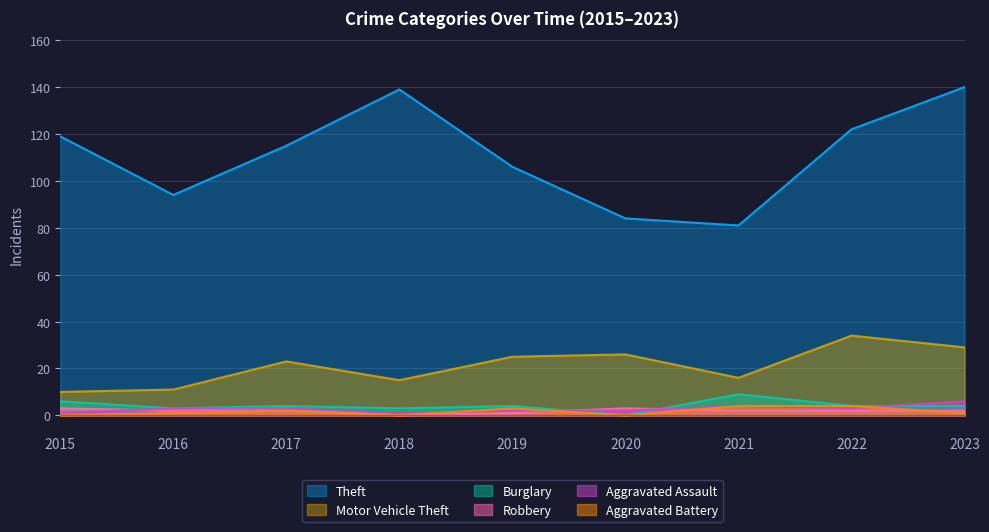

Where is the first local minimum for Aggravated Battery?

2018